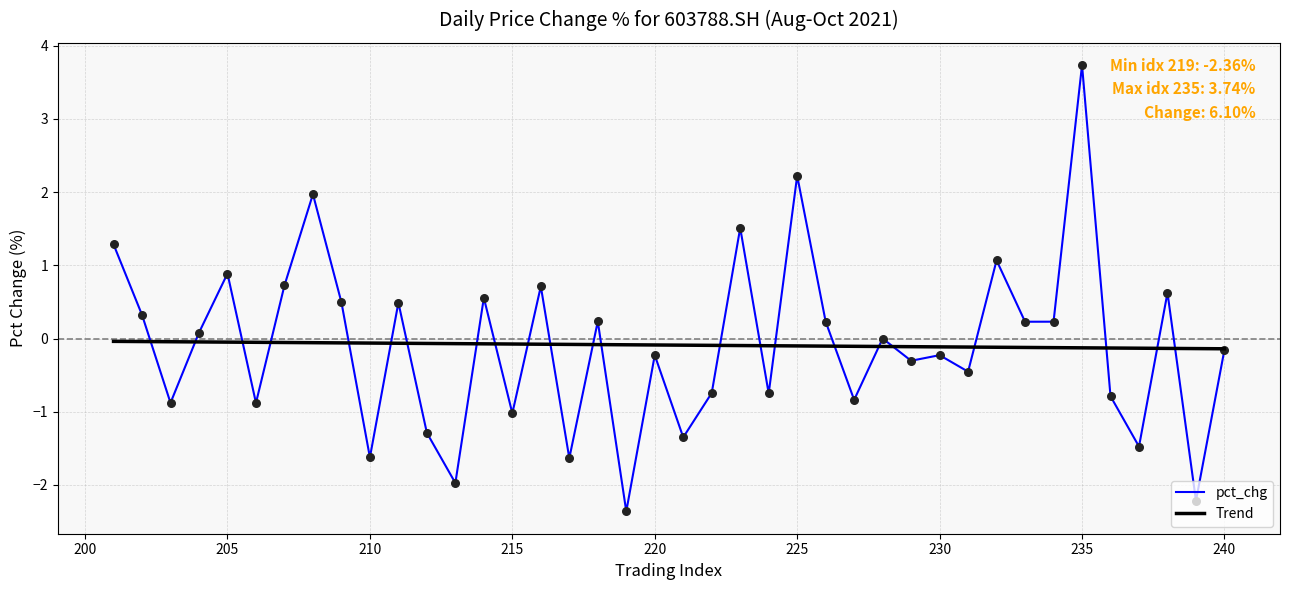

Which series has the widest spread of values?

pct_chg